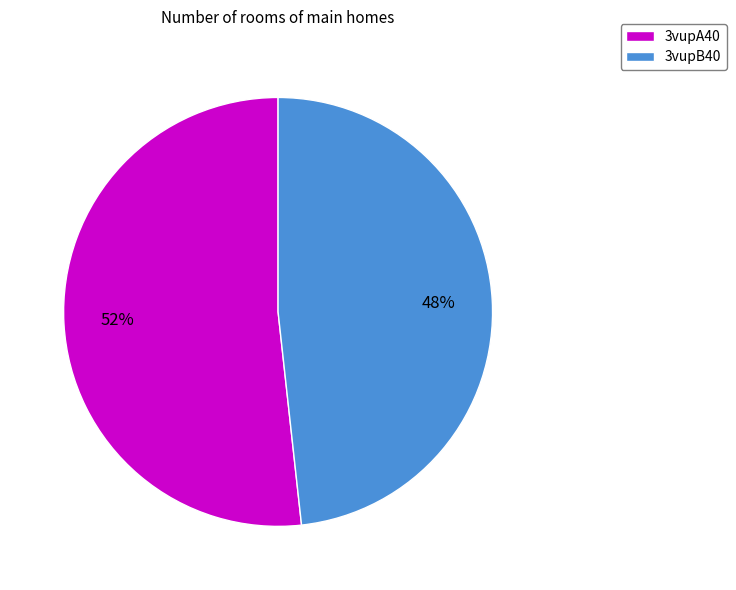

Rank the categories by value from lowest to highest.

3vupB40, 3vupA40